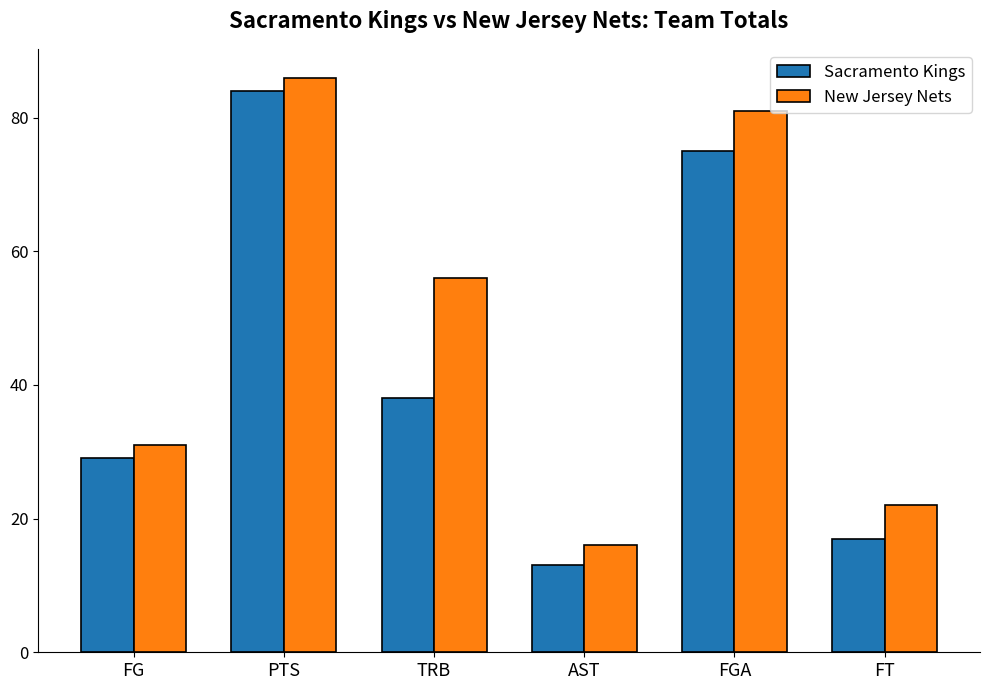

True or false: New Jersey Nets has a value of 54 at FG.

False